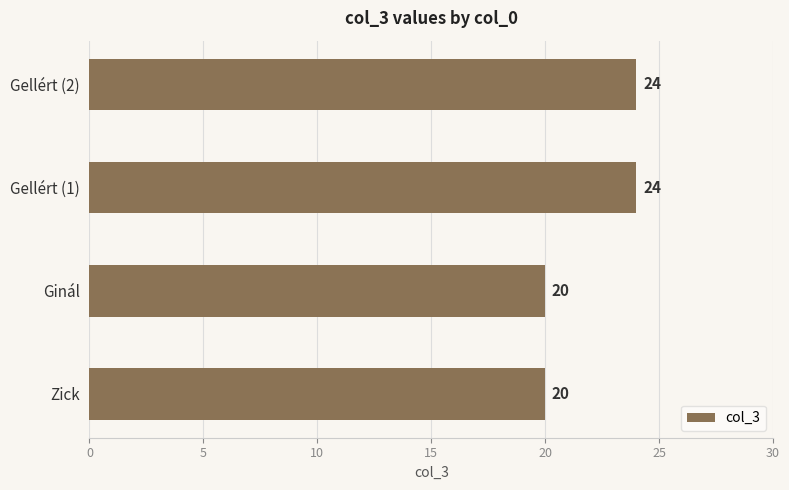

Between Gellért (2) and Ginál, which is larger?

Gellért (2)